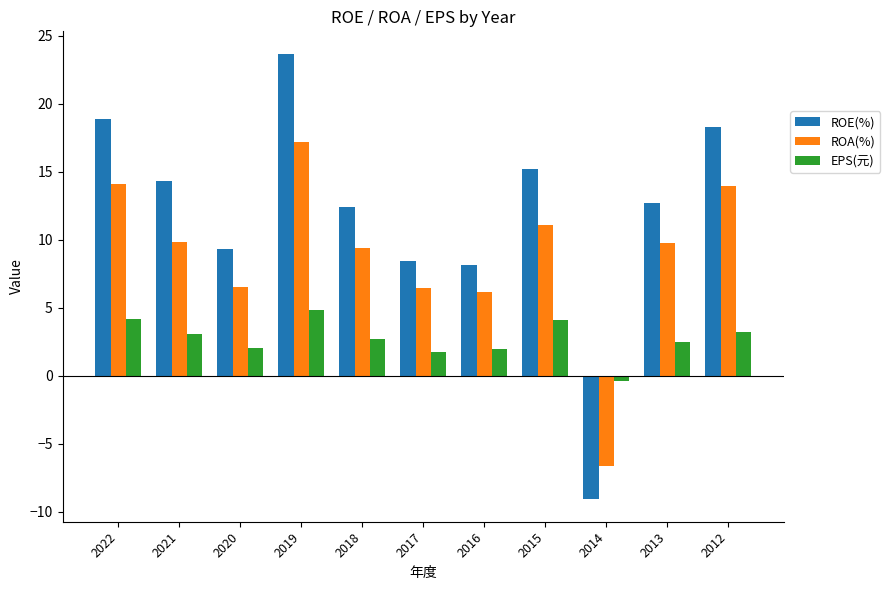

Is it true that ROE(%) equals 15.1 at 2020?

False